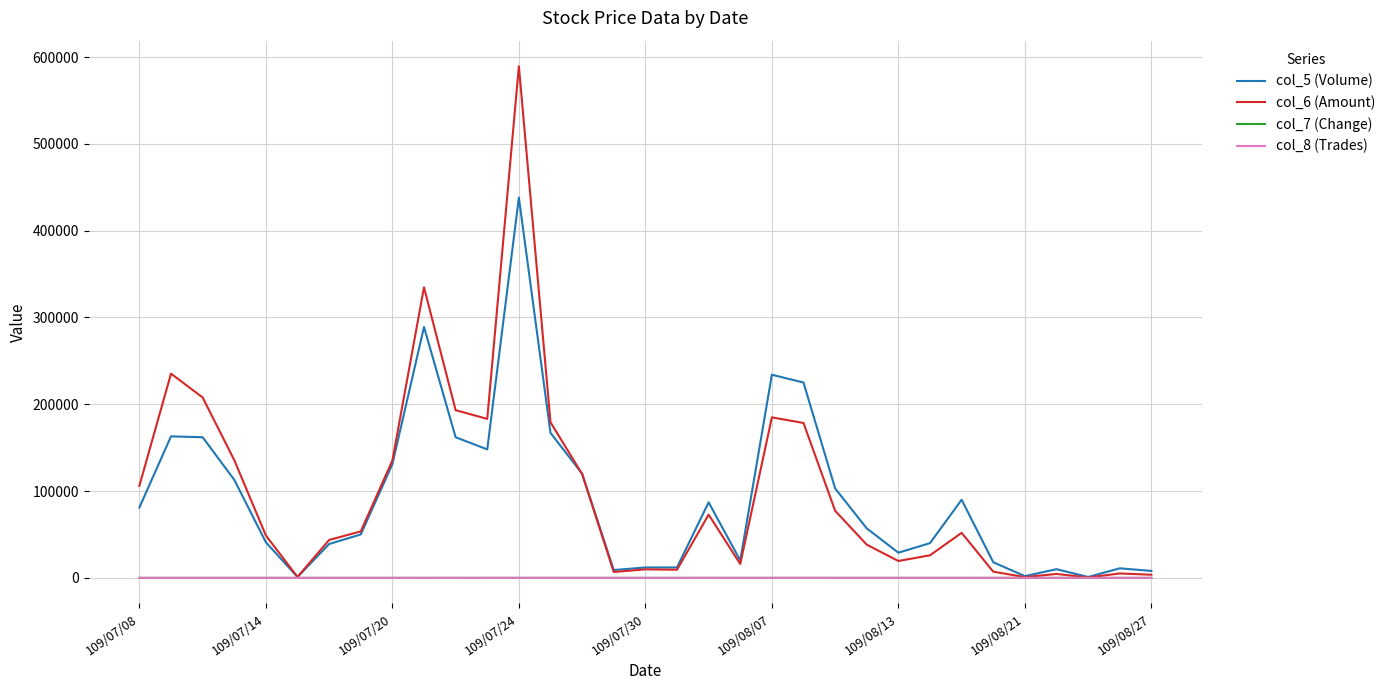

Which series has the largest range (max minus min)?

col_6 (Amount)